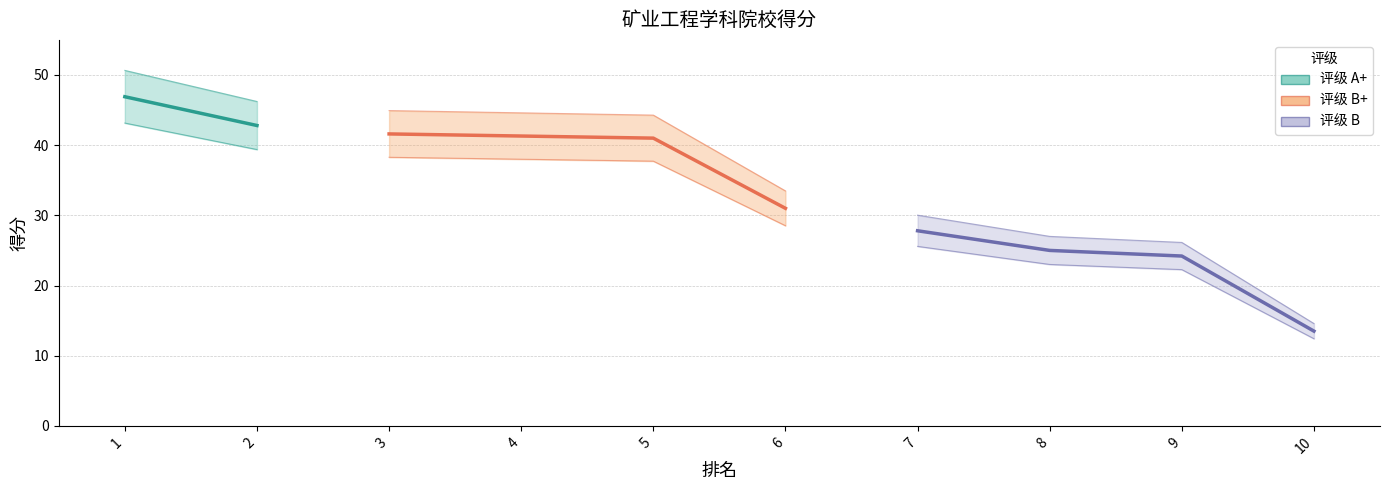

Where does the data first go above 41?

1